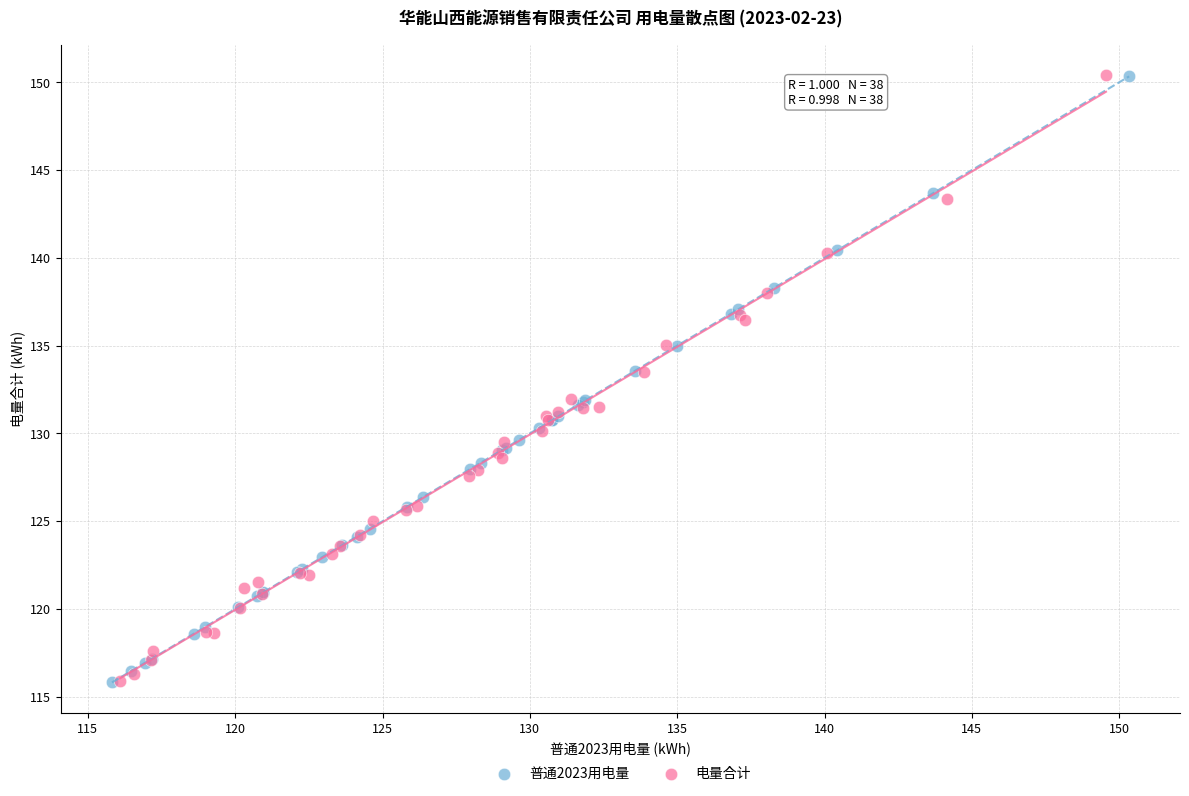

What are all the series names shown in the legend?

普通2023用电量, 电量合计